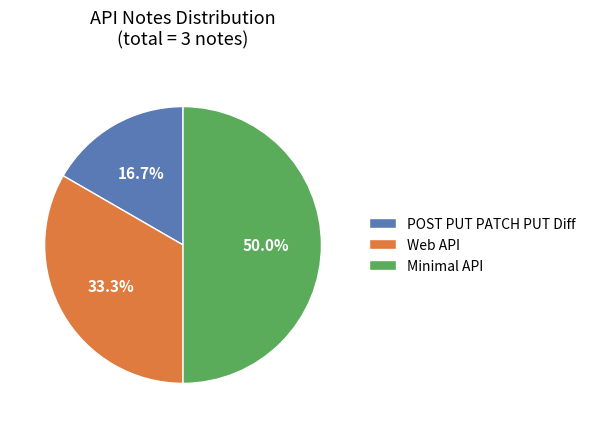

Which category has the smallest portion of the pie?

POST PUT PATCH PUT Diff